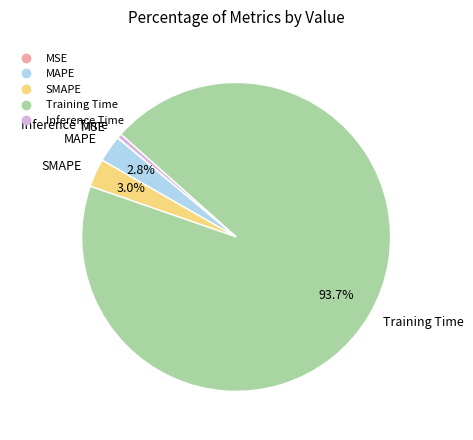

How much of the chart is everything except MAPE?

97.2%